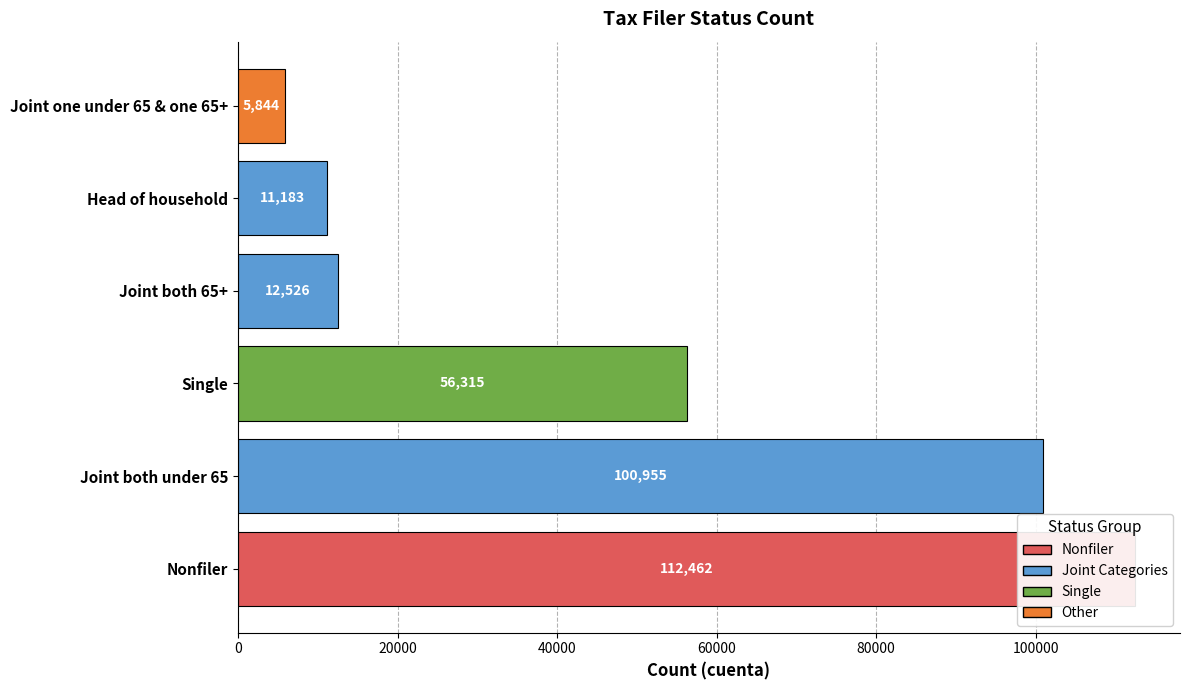

Reading right to left, transcribe all the data shown in this chart.

5844	11183	12526	56315	100955	112462